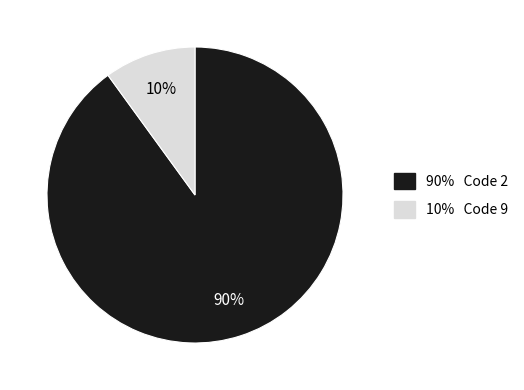

To the nearest percent, what is the average slice percentage?

50%